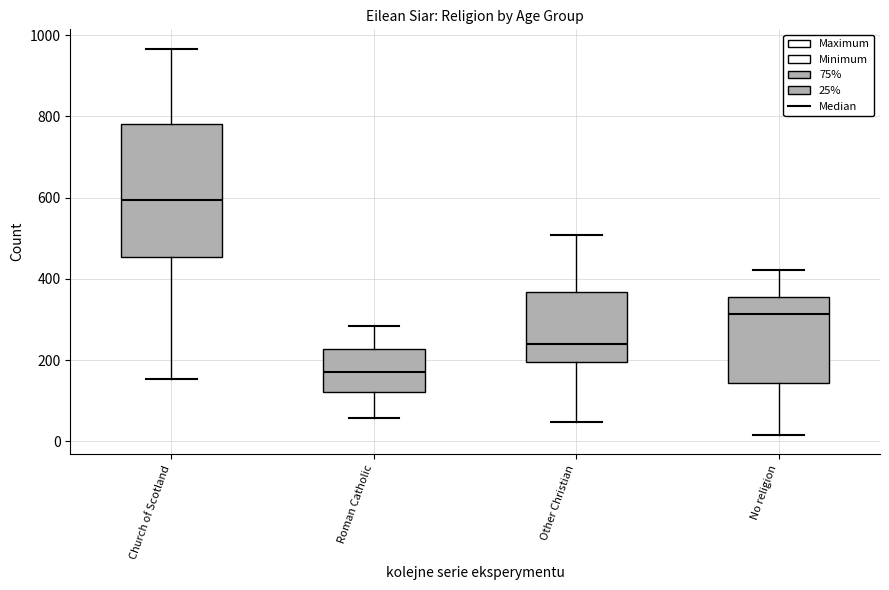

Comparing the boxes themselves (not the whiskers), which one is the tallest?

Church of Scotland